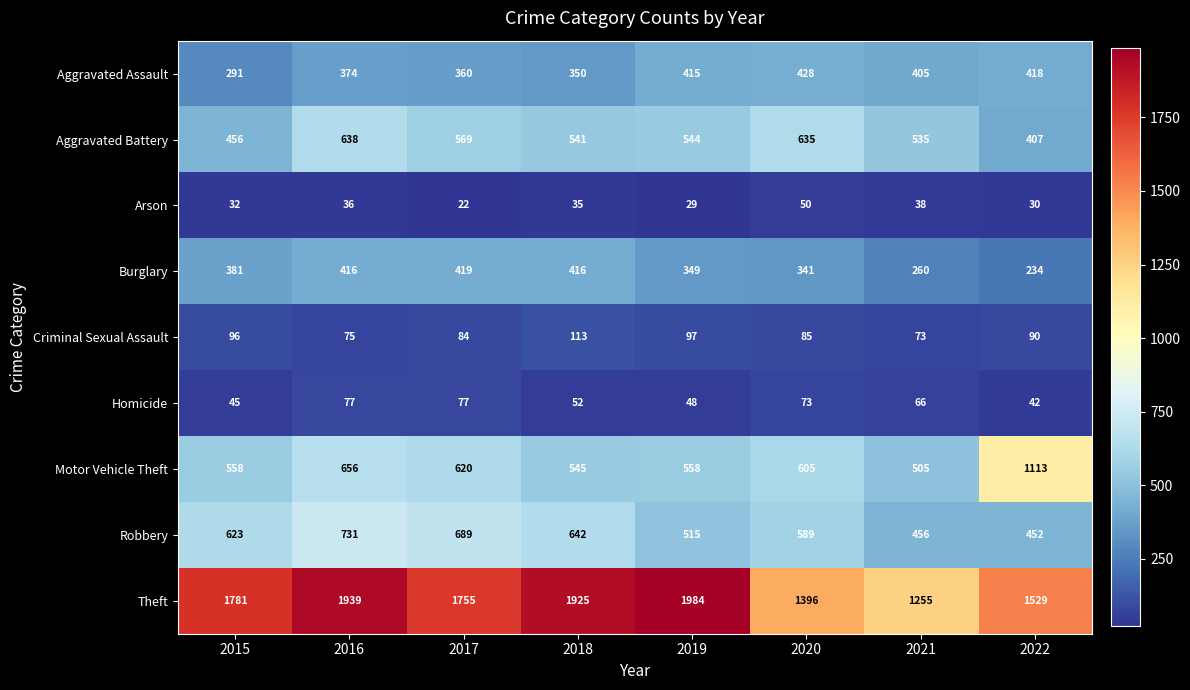

What is the difference between the Arson values at 2018 and 2015?

3